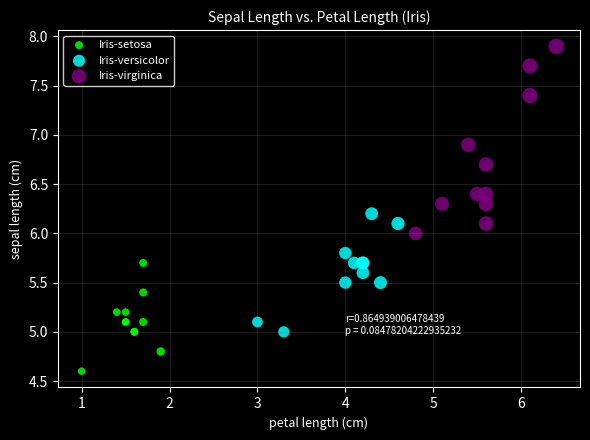

Which series contains the lowest Y value?

Iris-setosa